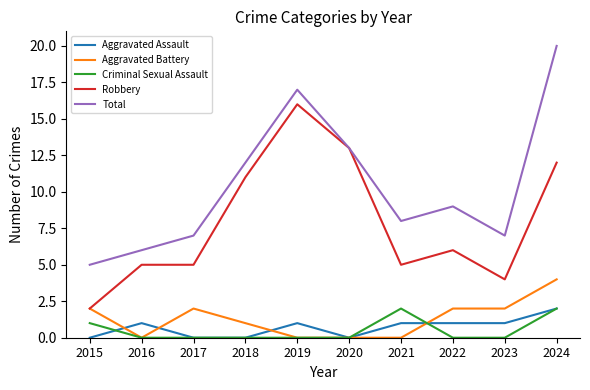

What is the sum of all Criminal Sexual Assault values?

5